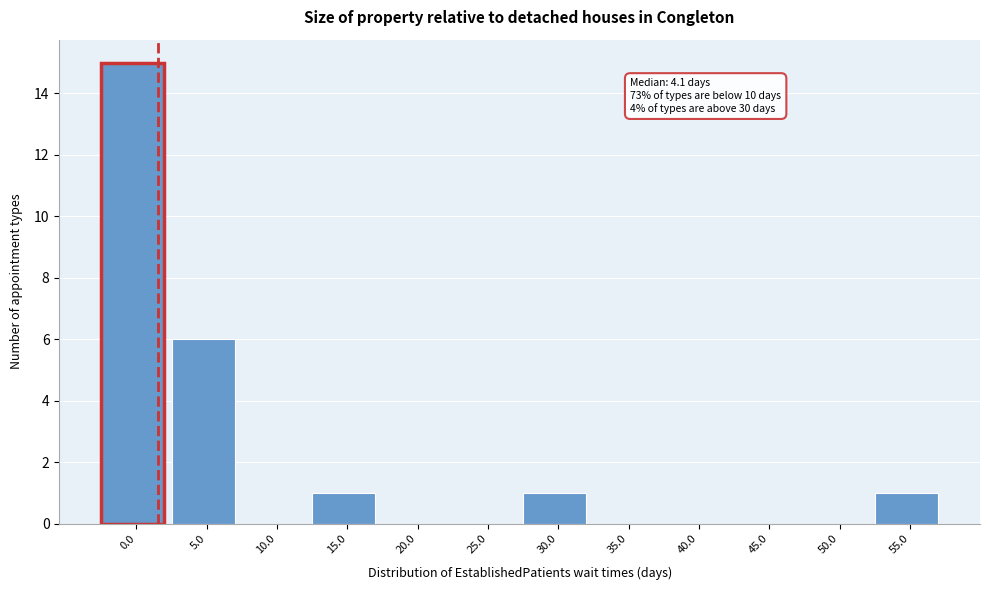

Reading left to right, what are all the values shown in this chart?

0.0=15	5.0=6	10.0=0	15.0=1	20.0=0	25.0=0	30.0=1	35.0=0	40.0=0	45.0=0	50.0=0	55.0=1